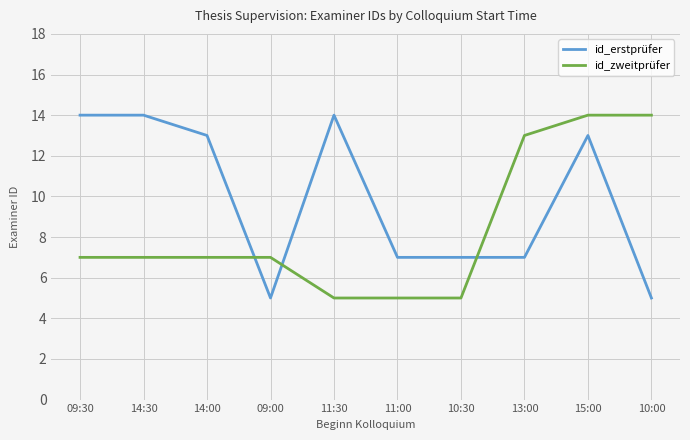

Which series changed the most between 09:30 and 10:00?

id_erstprüfer